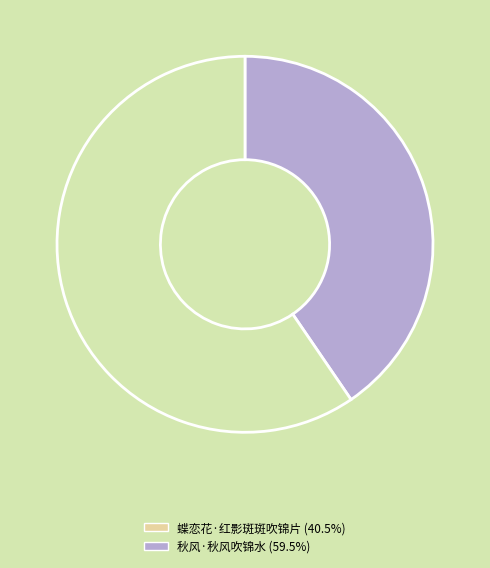

Is the sum of 蝶恋花·红影斑斑吹锦片 (40.5%) and 秋风·秋风吹锦水 (59.5%) greater than half?

Yes